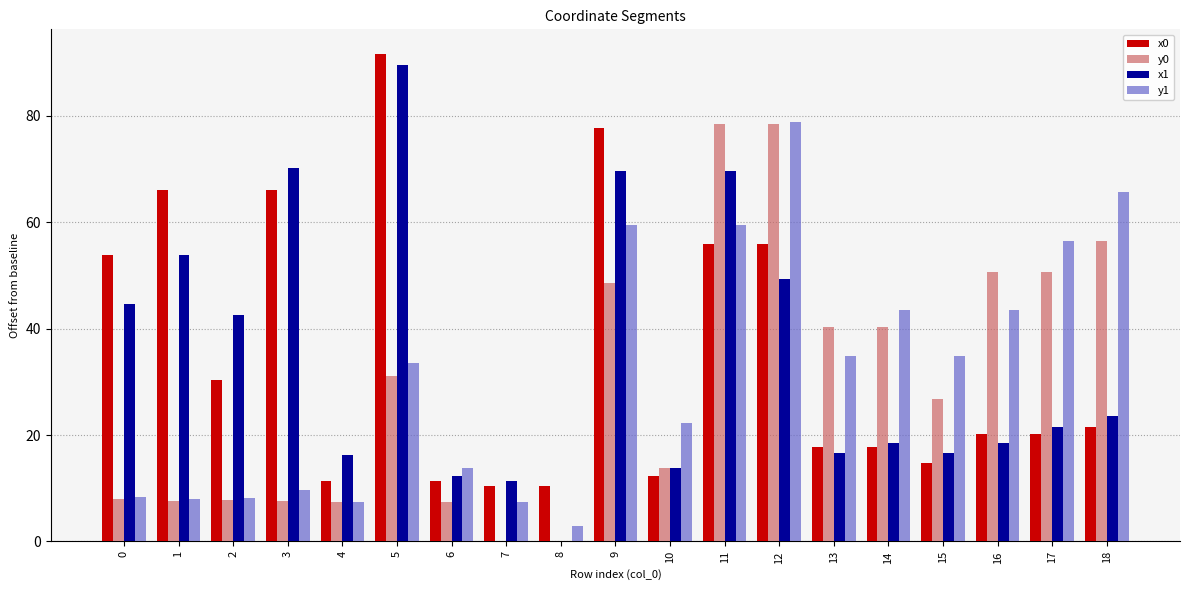

Are the bars horizontal?

No